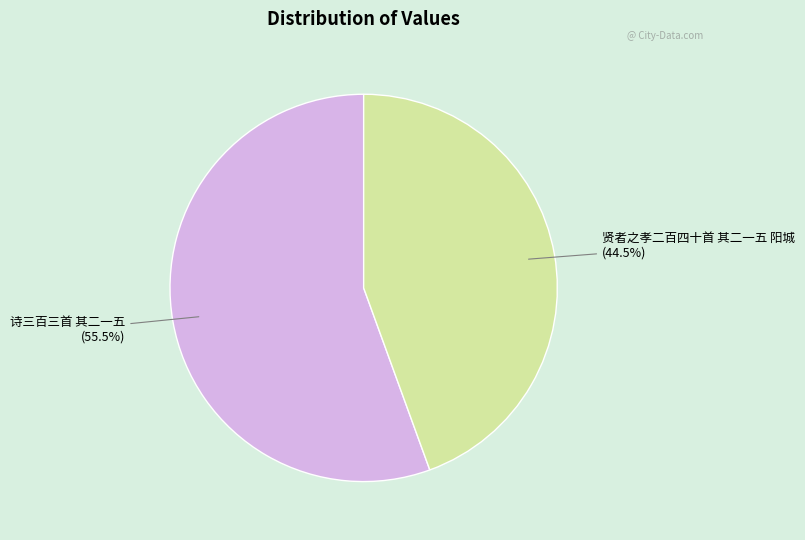

Combined, what portion of the pie is 诗三百三首 其二一五 and 贤者之孝二百四十首 其二一五 阳城?

100.0%